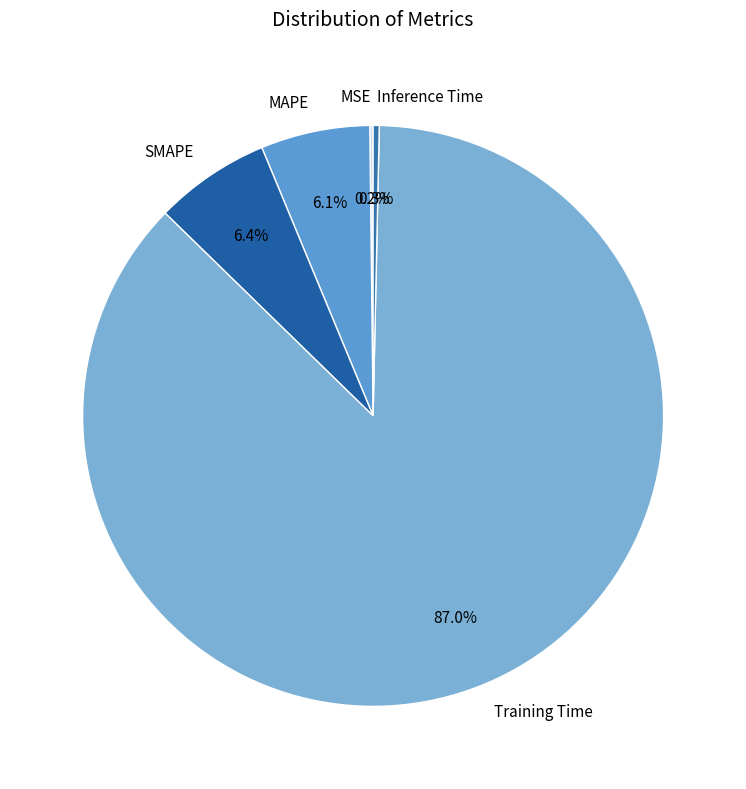

Do SMAPE and Inference Time together represent more than half of the pie?

No